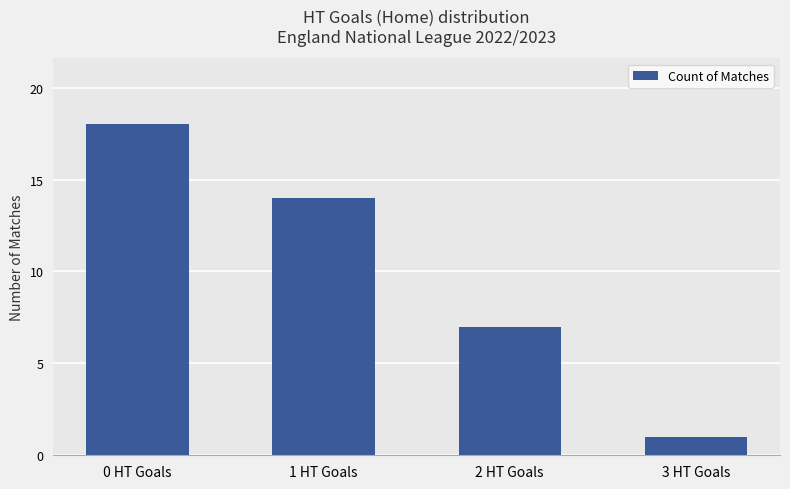

How many series are shown in this chart?

1